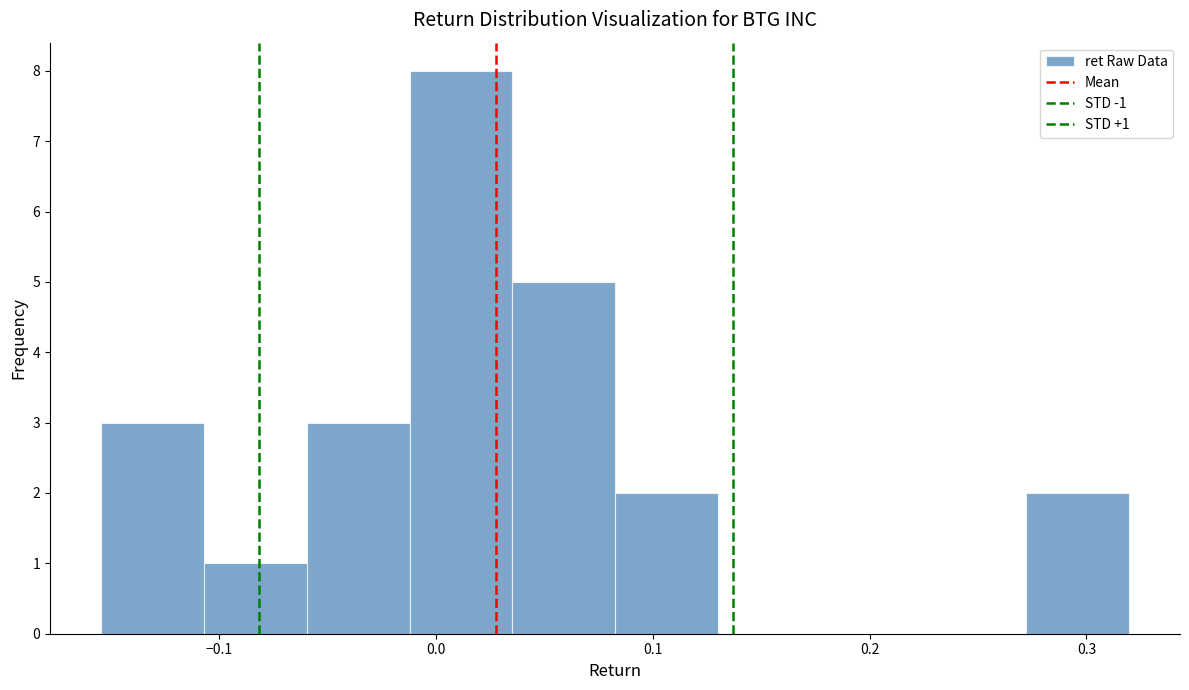

Over which range of the x-axis is the bar tallest?

-0.01 to 0.04